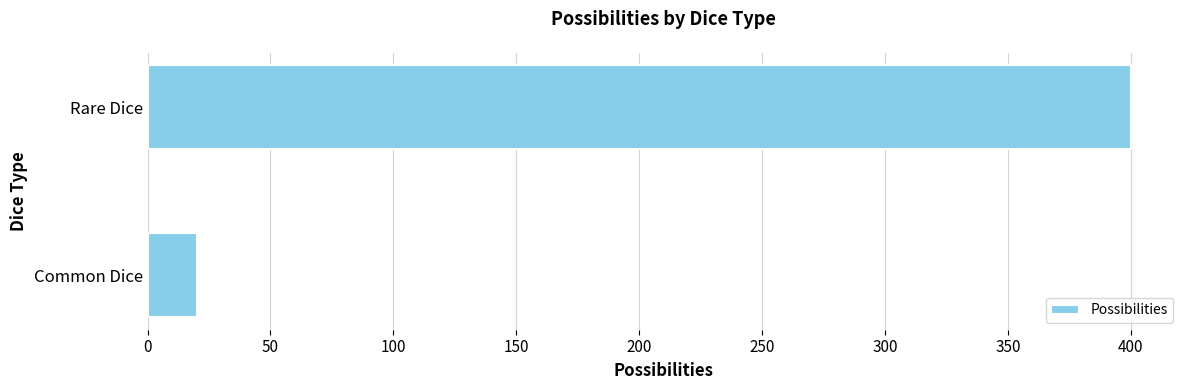

Is it true that the value at Rare Dice is 122?

False